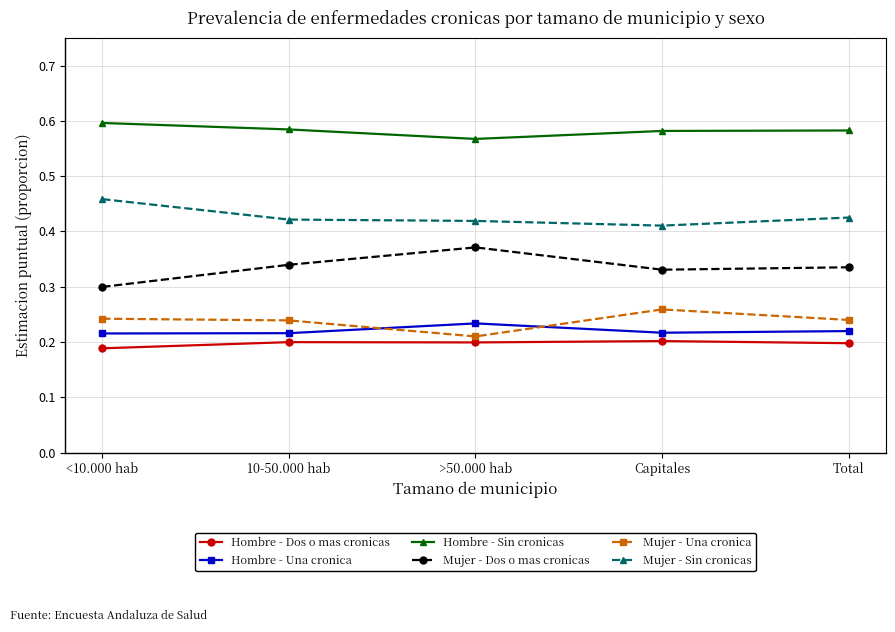

At how many categories does at least one series exceed 0?

5